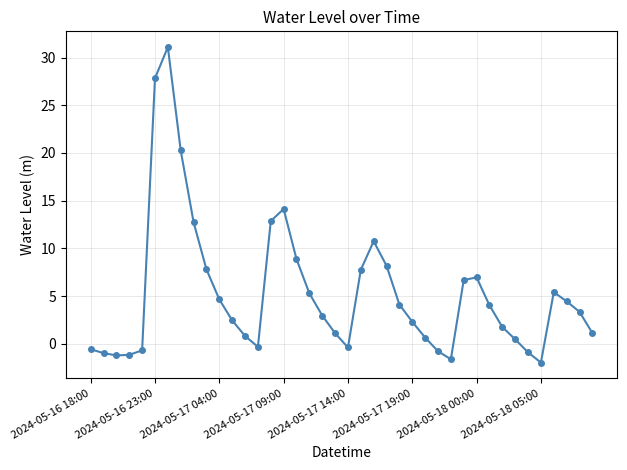

What is the minimum value shown in the chart?

-2.0